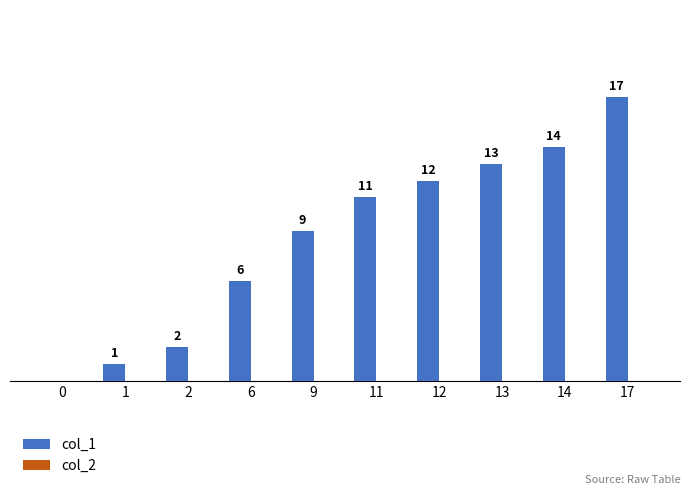

Reading left to right, extract all data points from this chart.

col_1: 0	1	2	6	9	11	12	13	14	17
col_2: 0	0	0	0	0	0	0	0	0	0